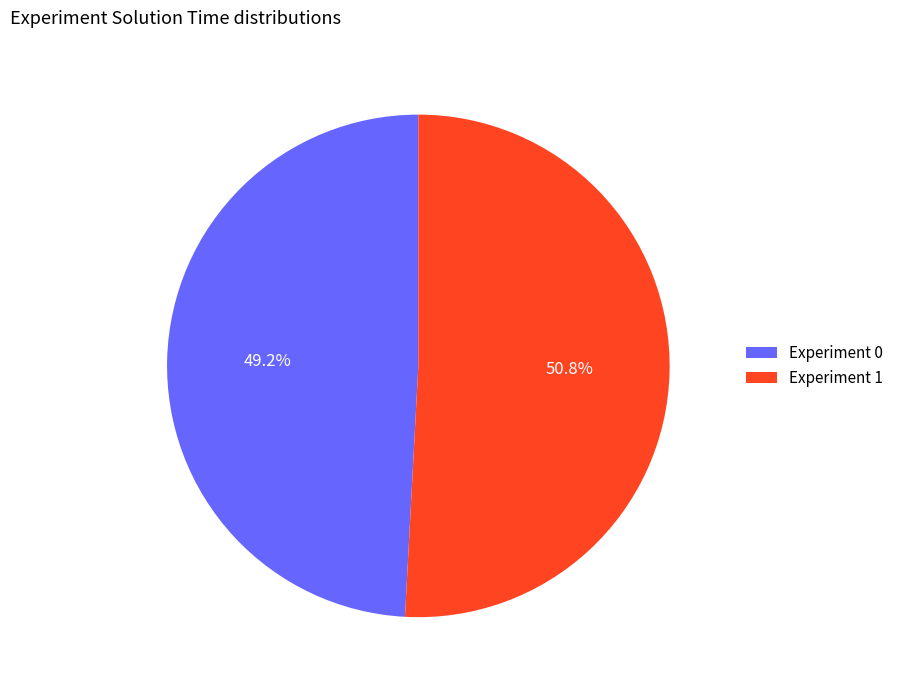

Does any single category account for the majority?

Yes